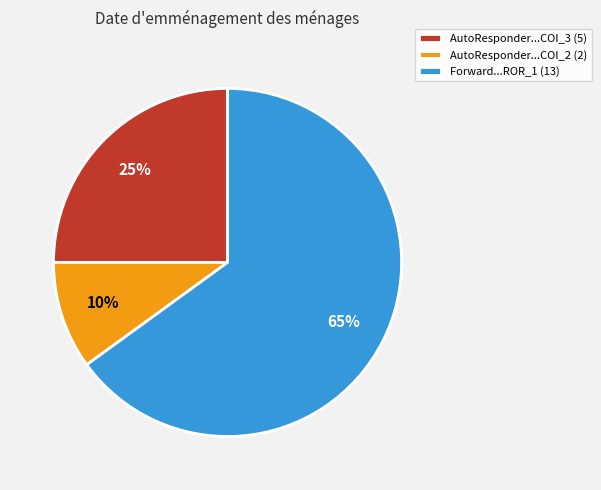

To the nearest percent, what is the difference between the AutoResponder...COI_2 (2) and Forward...ROR_1 (13) slice percentages?

55%